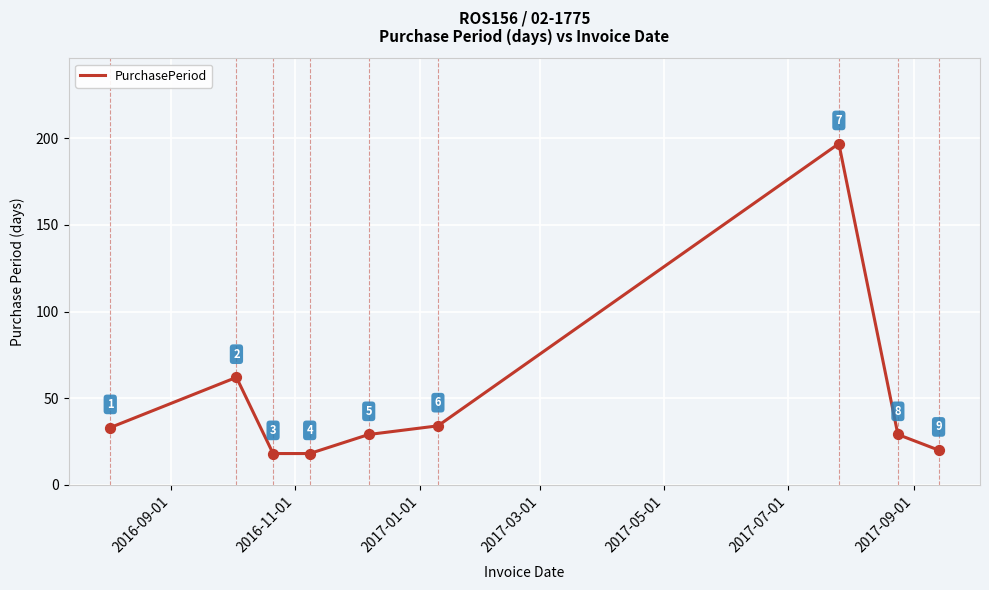

What is the difference between the maximum and minimum values?

179